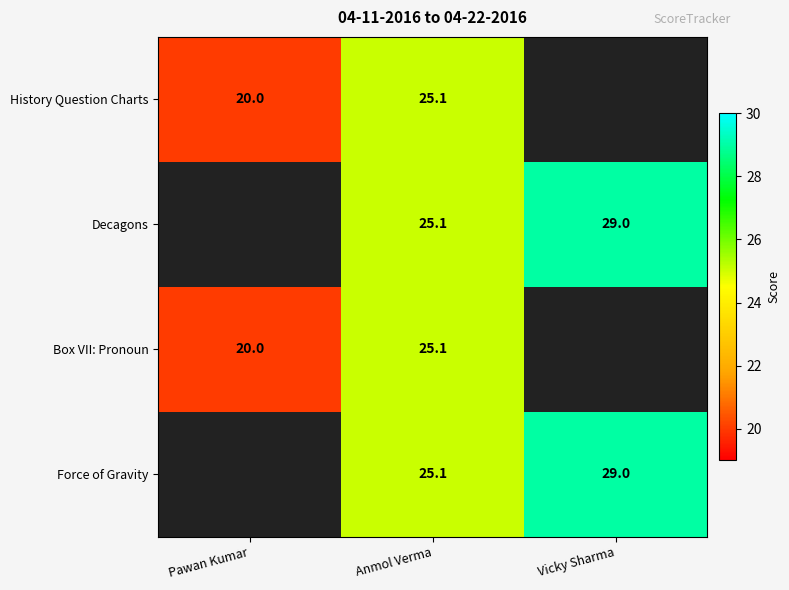

What is the sum of the Decagons values at Anmol Verma and Vicky Sharma?

54.1